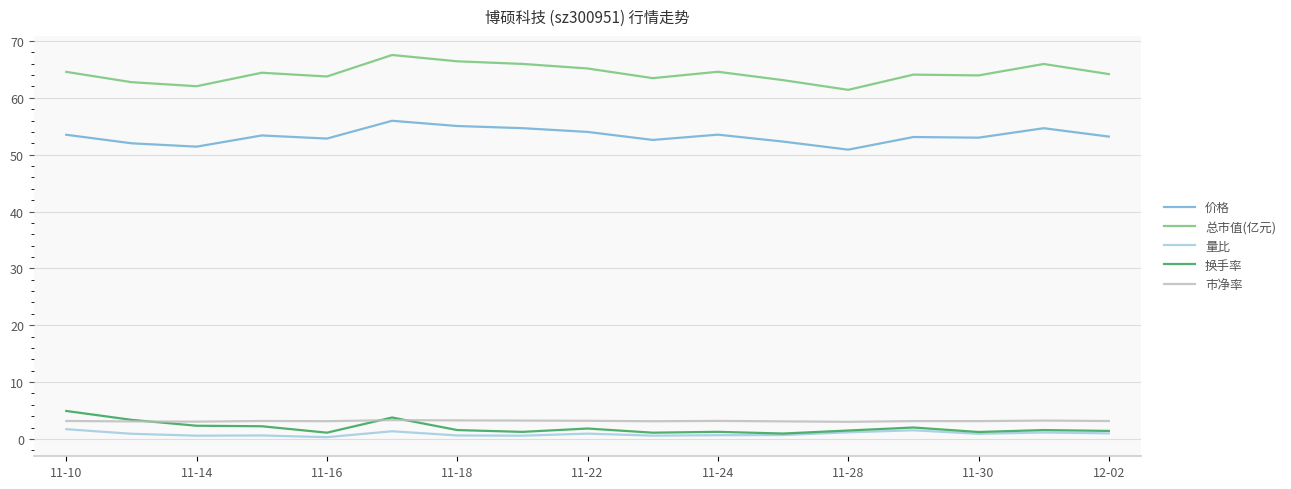

True or false: 价格 and 换手率 intersect in this chart.

False